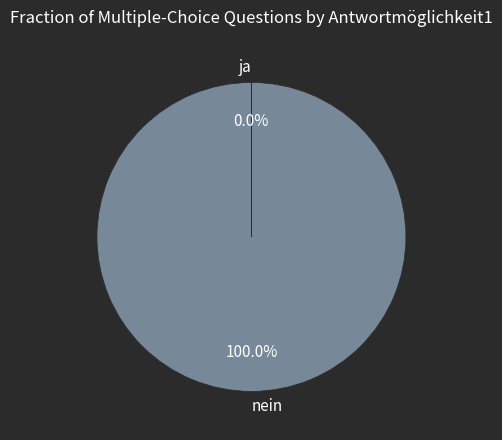

Which category accounts for the majority?

nein